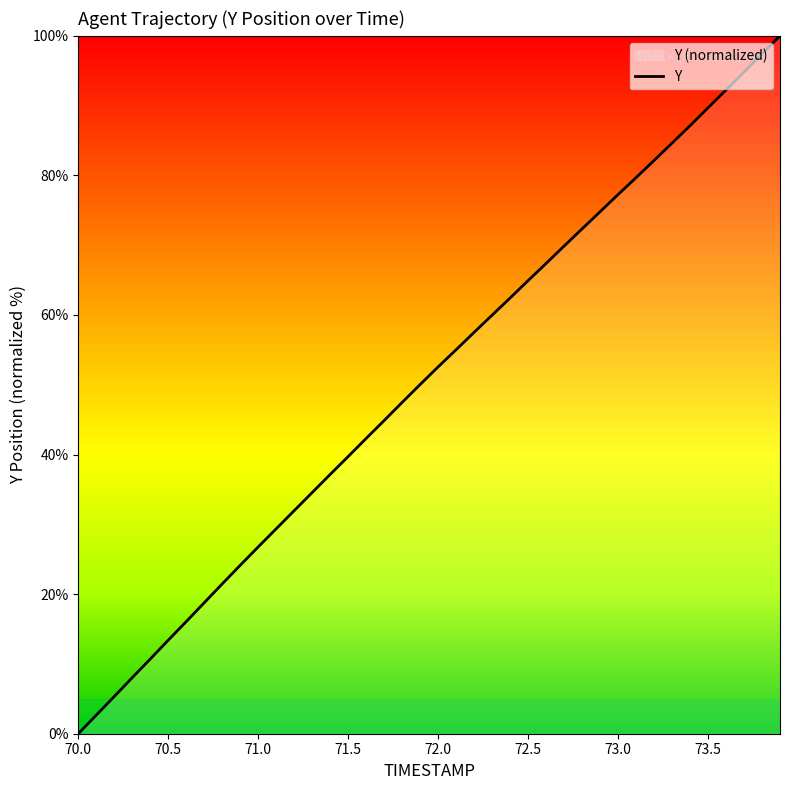

What is the difference between the maximum and minimum values?

100.0